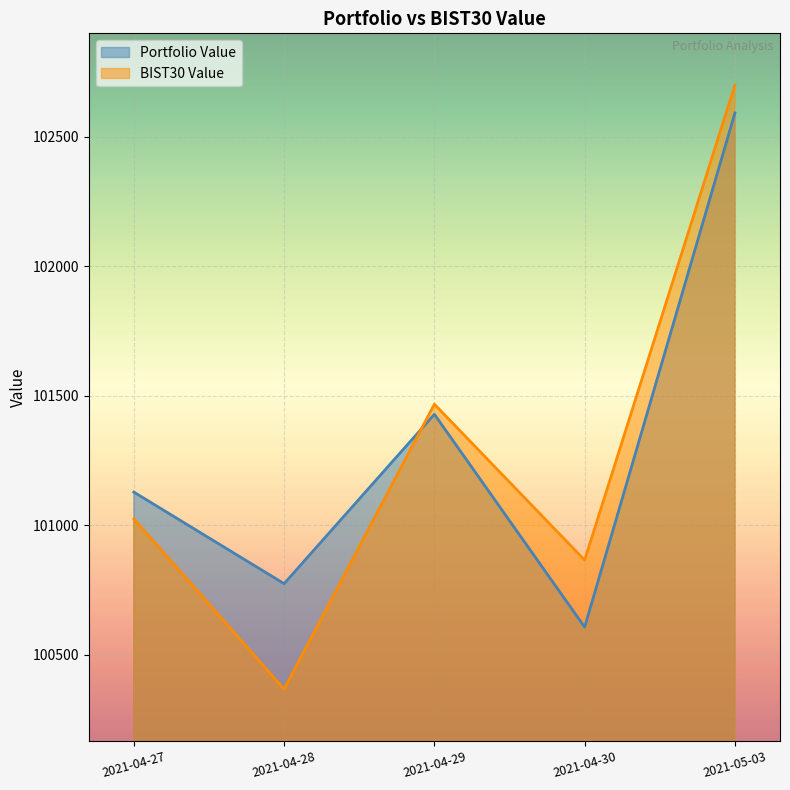

Count the number of categories in the chart.

5